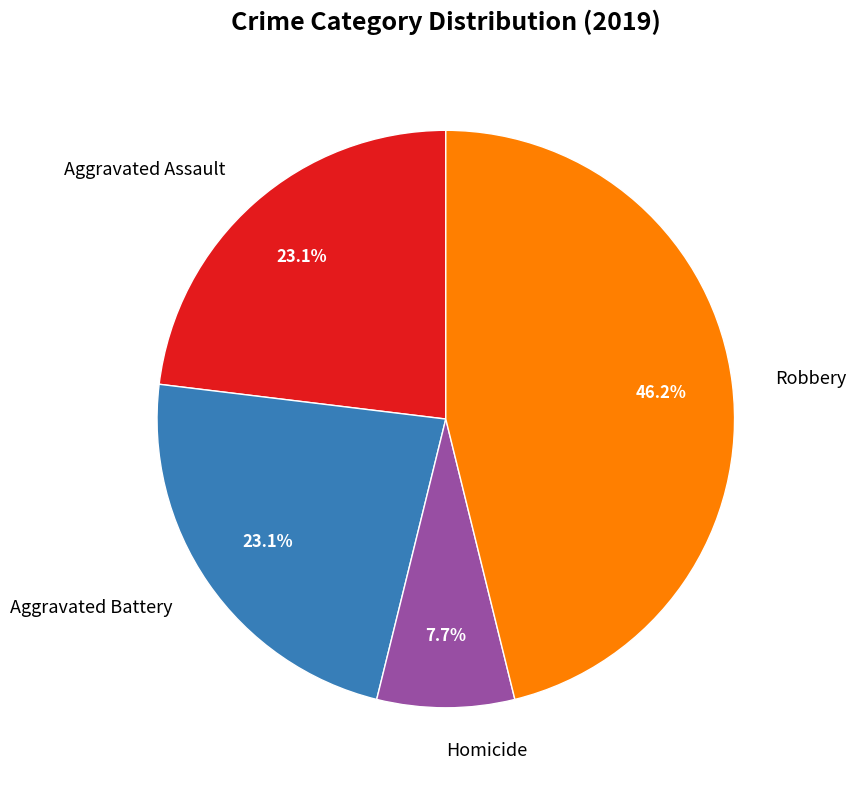

How many slices are in this pie chart?

4